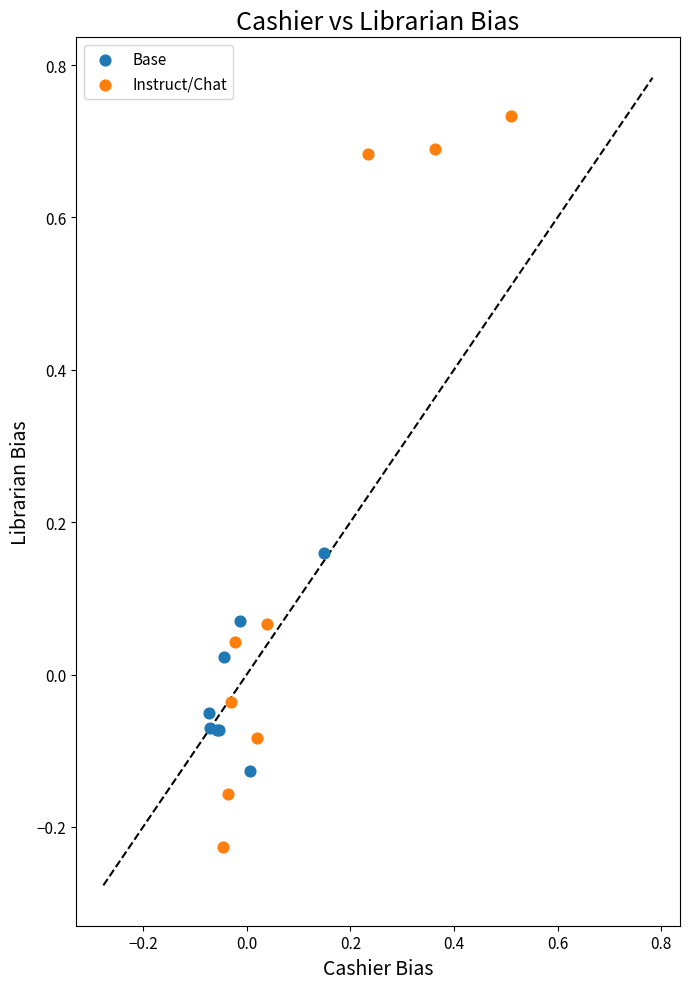

Which series has the largest Y range (max minus min)?

Instruct/Chat